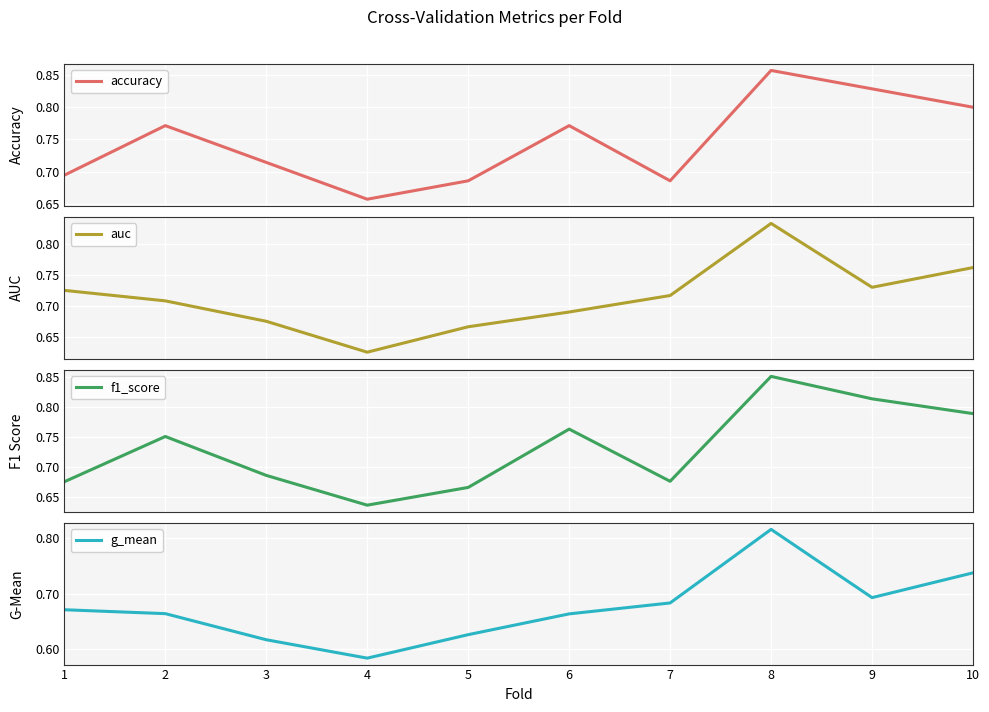

At which category is the sum across all series the highest?

8